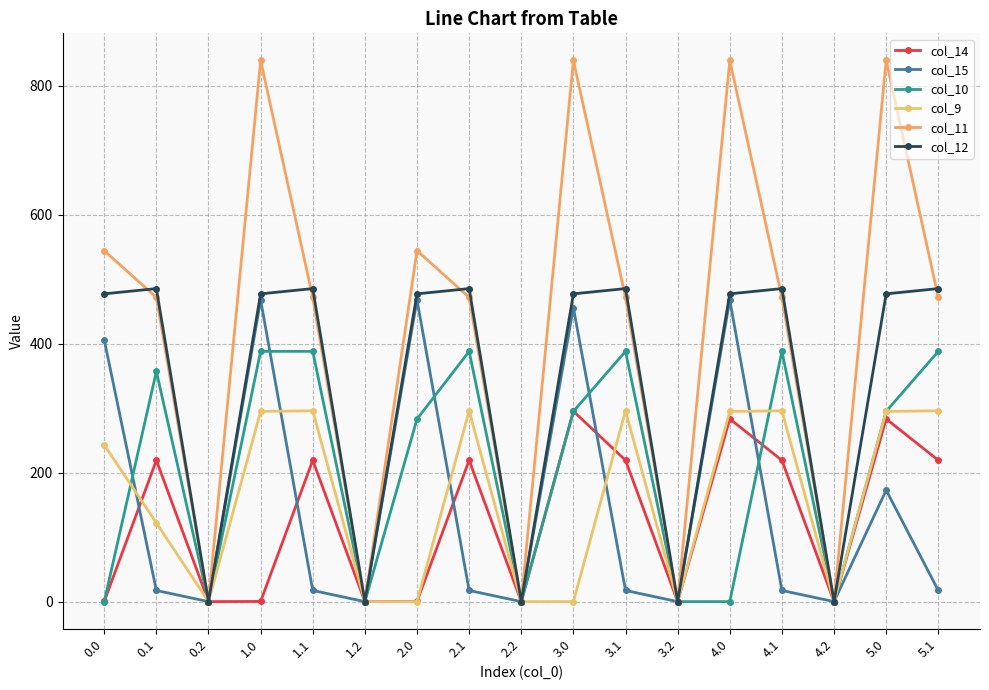

Is this an area chart (filled region under the line)?

No